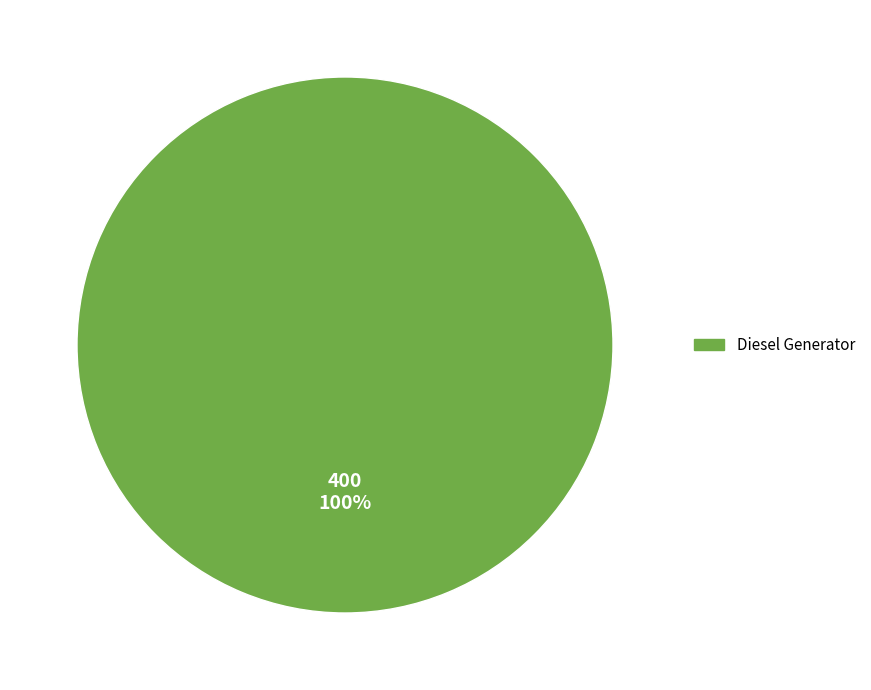

Which slice represents more than half of the pie?

Diesel Generator